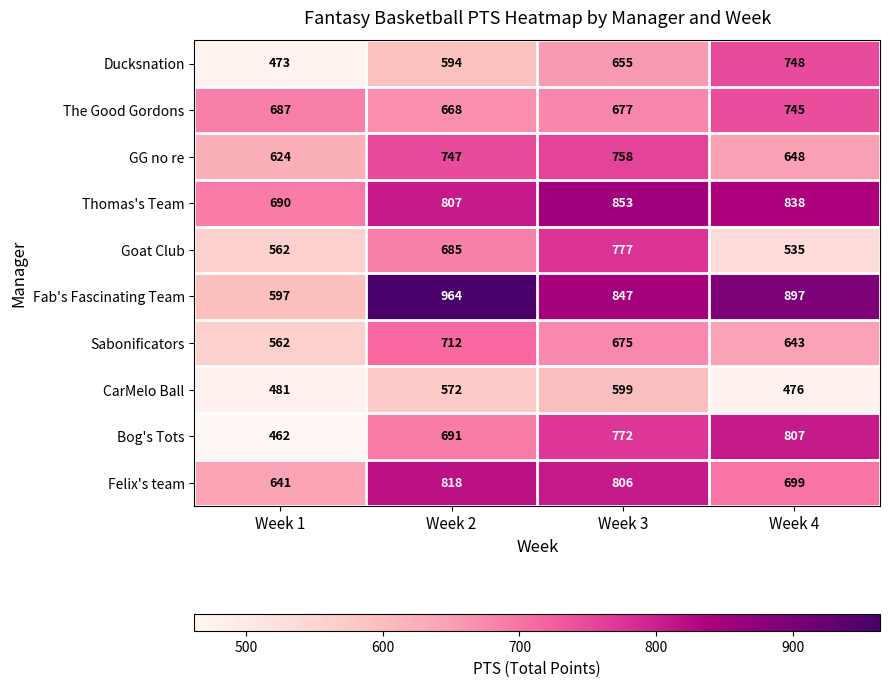

At how many categories does at least one series exceed 672?

4